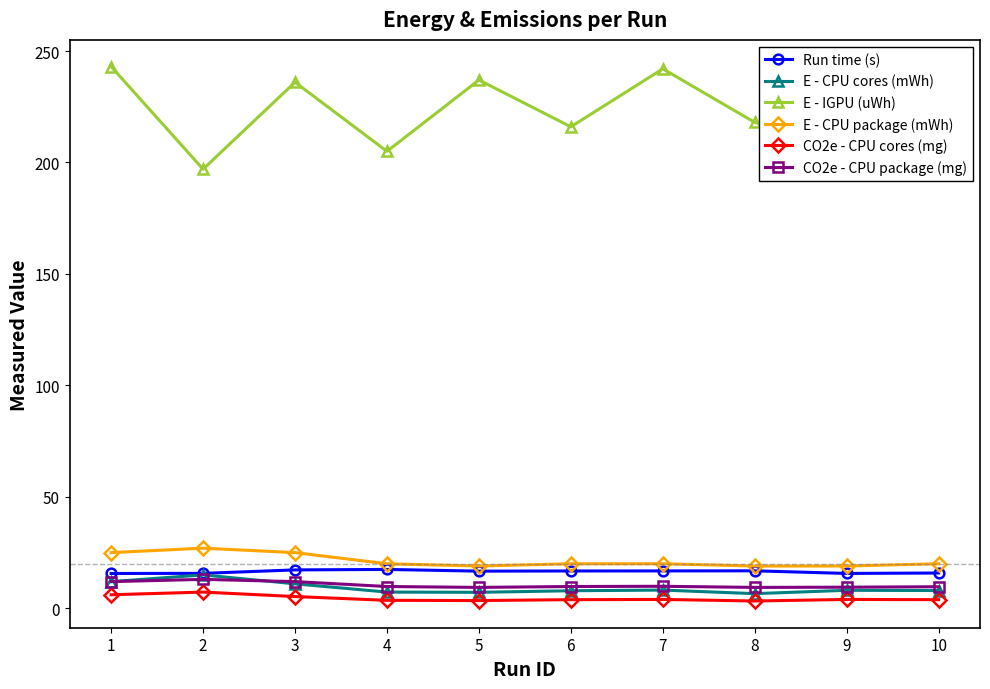

What is the value of the Run time (s) point at the 2nd from the left?

15.7